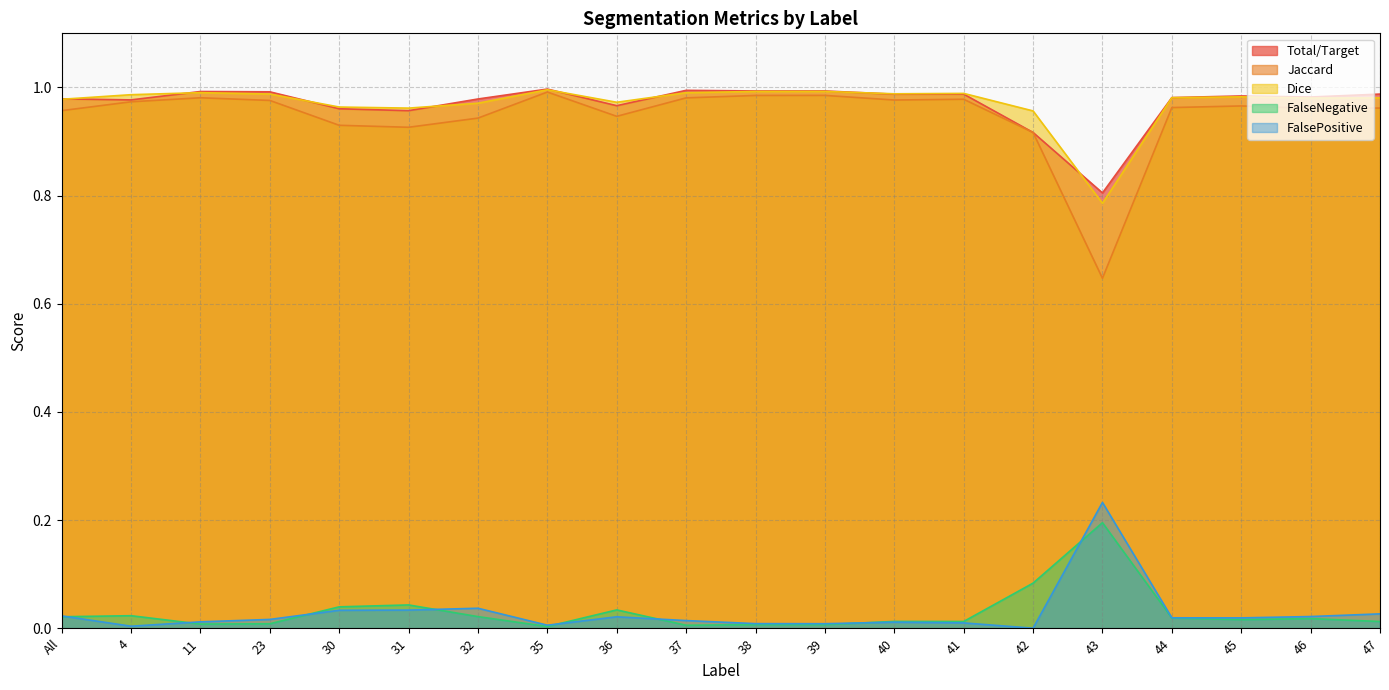

What is the sum of all FalseNegative values?

19.4